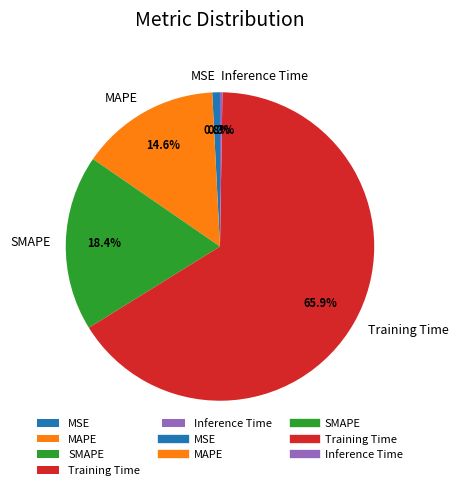

To the nearest percent, what is the difference between the largest and smallest slice percentages?

66%